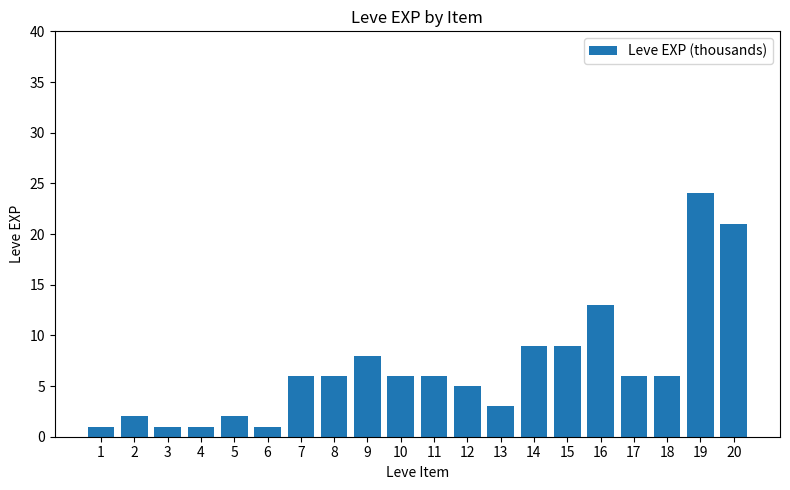

Reading right to left, what are all the values shown in this chart?

21	24	6	6	13	9	9	3	5	6	6	8	6	6	1	2	1	1	2	1